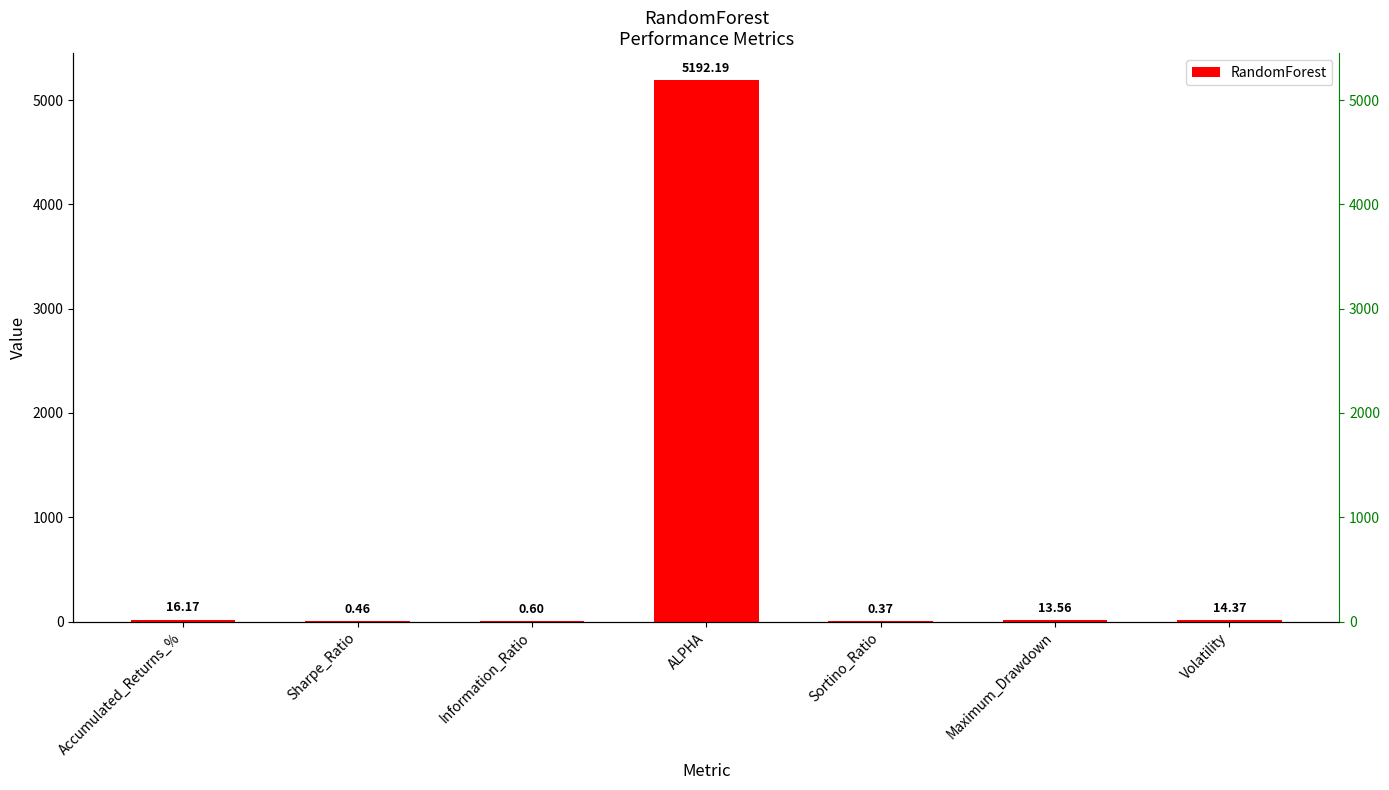

How many series are shown in this chart?

1